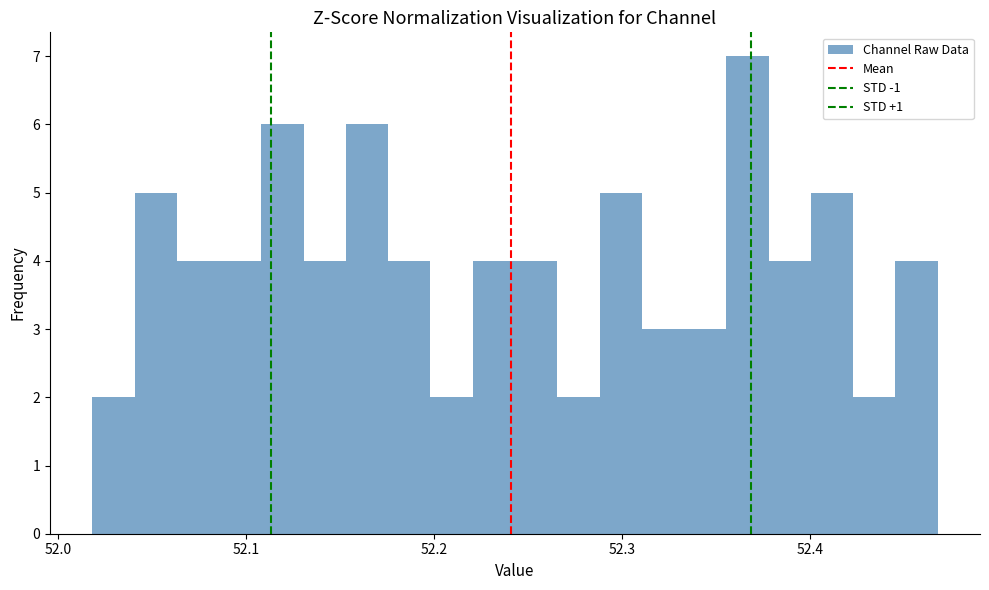

Around what value on the x-axis is the tallest bar? Give the approximate position of its centre, as read against the axis.

52.37